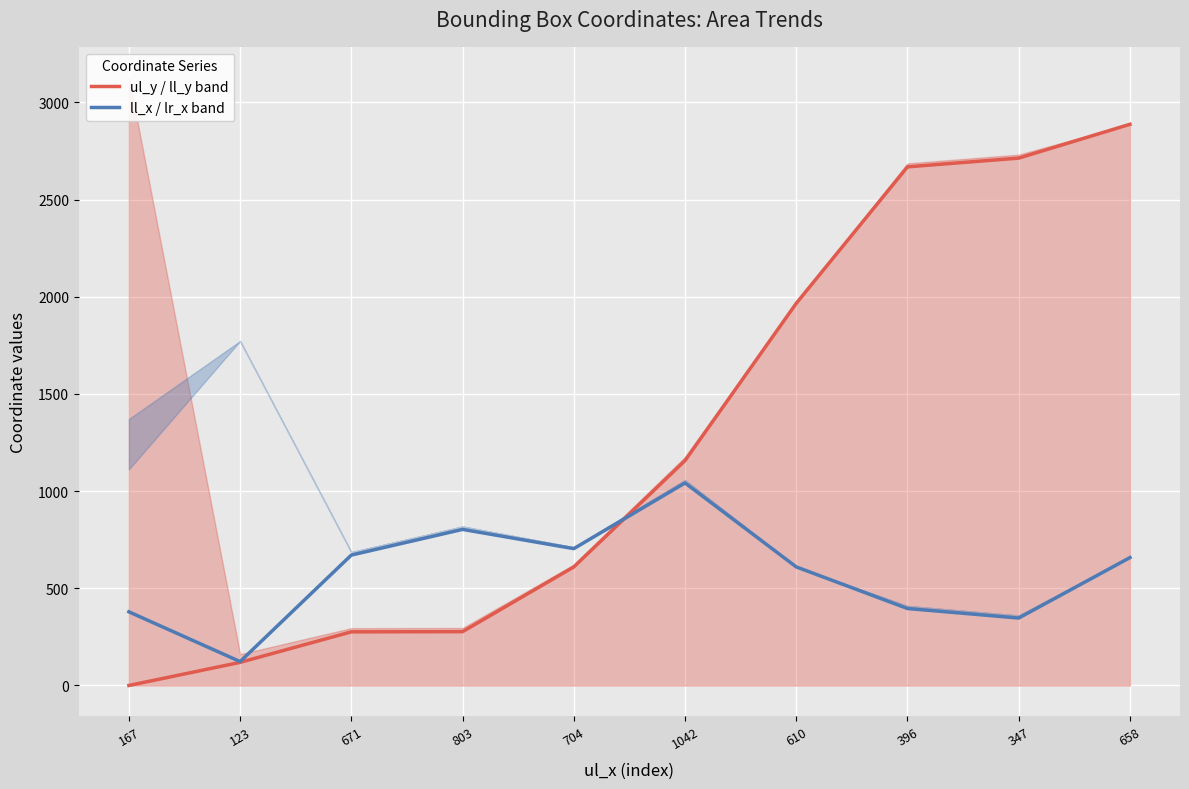

List the series in order of their overall mean, lowest first.

ll_x / lr_x band, ul_y / ll_y band